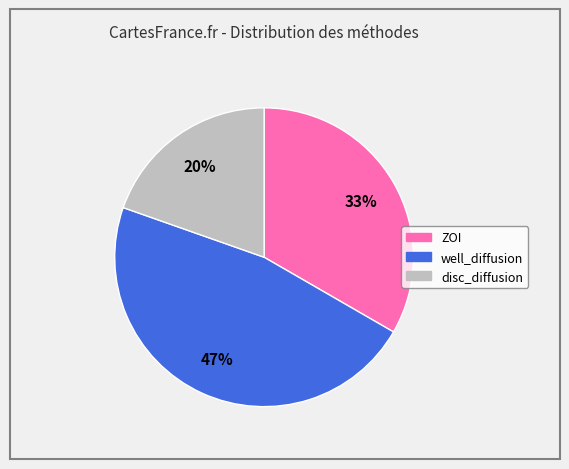

Combined, do well_diffusion and disc_diffusion account for over 50%?

Yes